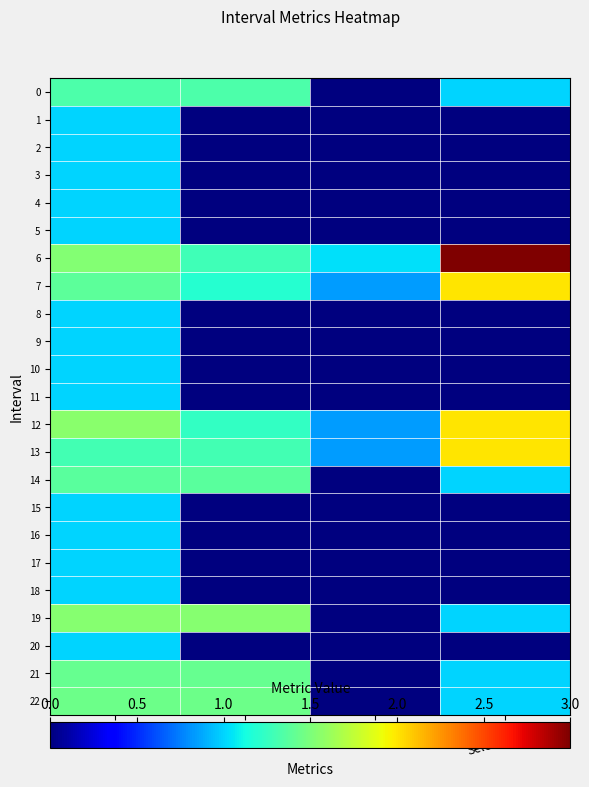

Reading left to right, transcribe all the data shown in this chart.

0: Zmax=1.3	Zmin=1.3	q_value=-0.0	SelectedNum=1.0
1: Zmax=1.0	Zmin=0.0	q_value=0.0	SelectedNum=0.0
2: Zmax=1.0	Zmin=0.0	q_value=0.0	SelectedNum=0.0
3: Zmax=1.0	Zmin=0.0	q_value=0.0	SelectedNum=0.0
4: Zmax=1.0	Zmin=0.0	q_value=0.0	SelectedNum=0.0
5: Zmax=1.0	Zmin=0.0	q_value=0.0	SelectedNum=0.0
6: Zmax=1.5	Zmin=1.3	q_value=1.0	SelectedNum=3.0
7: Zmax=1.4	Zmin=1.2	q_value=0.8	SelectedNum=2.0
8: Zmax=1.0	Zmin=0.0	q_value=0.0	SelectedNum=0.0
9: Zmax=1.0	Zmin=0.0	q_value=0.0	SelectedNum=0.0
10: Zmax=1.0	Zmin=0.0	q_value=0.0	SelectedNum=0.0
11: Zmax=1.0	Zmin=0.0	q_value=0.0	SelectedNum=0.0
12: Zmax=1.6	Zmin=1.2	q_value=0.8	SelectedNum=2.0
13: Zmax=1.3	Zmin=1.3	q_value=0.8	SelectedNum=2.0
14: Zmax=1.4	Zmin=1.4	q_value=-0.0	SelectedNum=1.0
15: Zmax=1.0	Zmin=0.0	q_value=0.0	SelectedNum=0.0
16: Zmax=1.0	Zmin=0.0	q_value=0.0	SelectedNum=0.0
17: Zmax=1.0	Zmin=0.0	q_value=0.0	SelectedNum=0.0
18: Zmax=1.0	Zmin=0.0	q_value=0.0	SelectedNum=0.0
19: Zmax=1.5	Zmin=1.5	q_value=-0.0	SelectedNum=1.0
20: Zmax=1.0	Zmin=0.0	q_value=0.0	SelectedNum=0.0
21: Zmax=1.4	Zmin=1.4	q_value=-0.0	SelectedNum=1.0
22: Zmax=1.4	Zmin=1.4	q_value=-0.0	SelectedNum=1.0